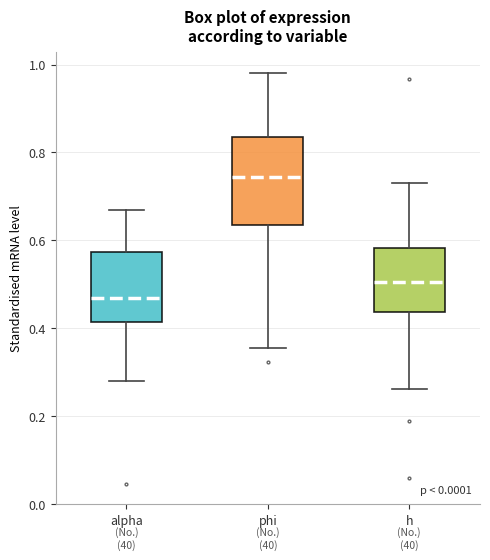

Which box has the lowest median line?

alpha